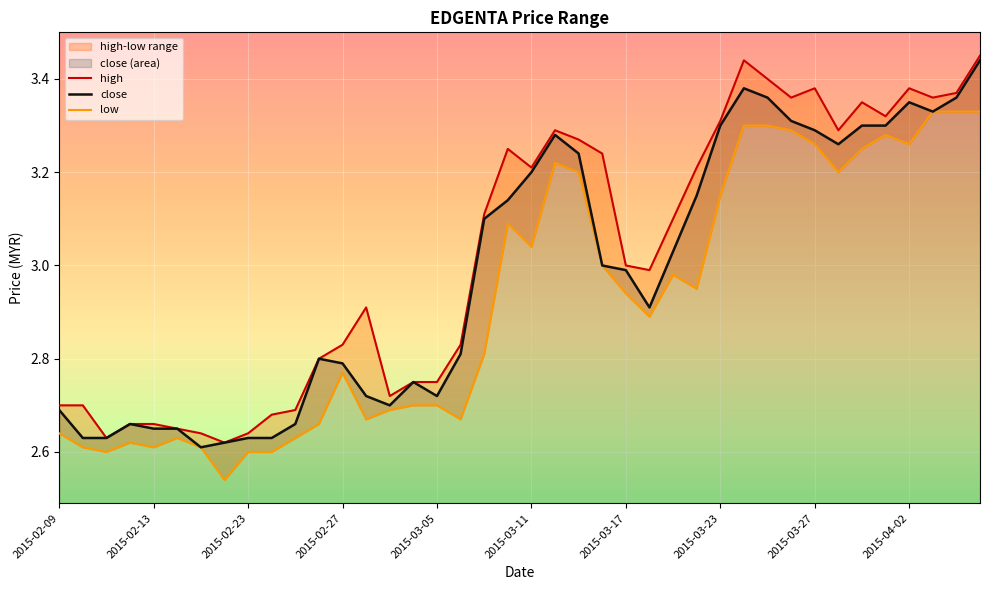

At which category does high reach its first local peak?

2015-03-02